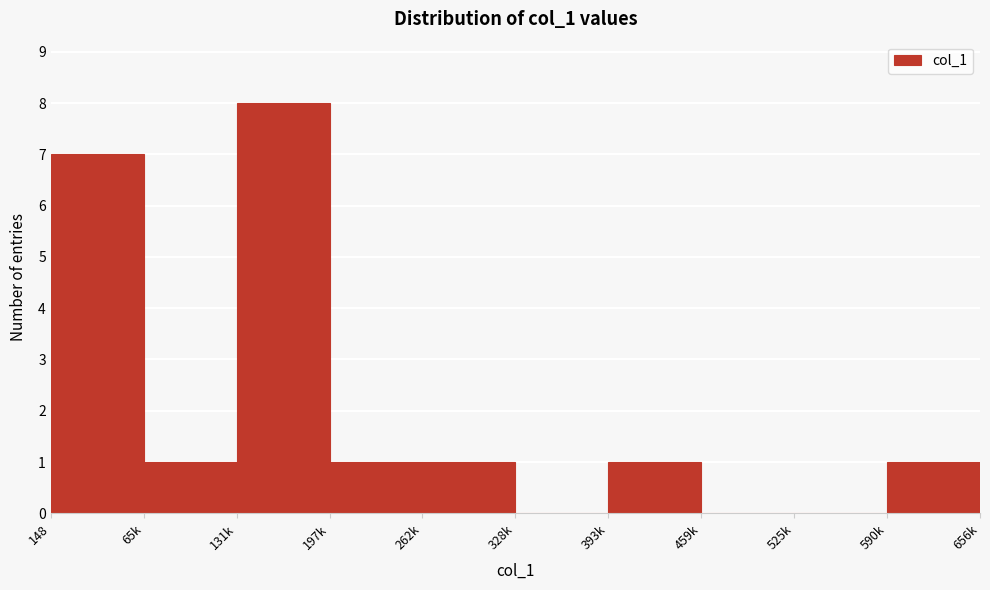

Reading right to left, transcribe all the data shown in this chart.

590k=1	525k=0	459k=0	393k=1	328k=0	262k=1	197k=1	131k=8	65k=1	148=7